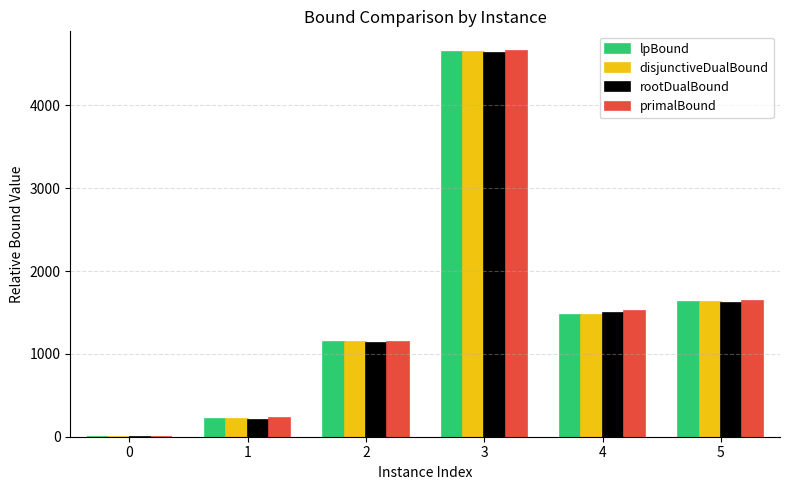

Which series changed the most between 0 and 4?

primalBound